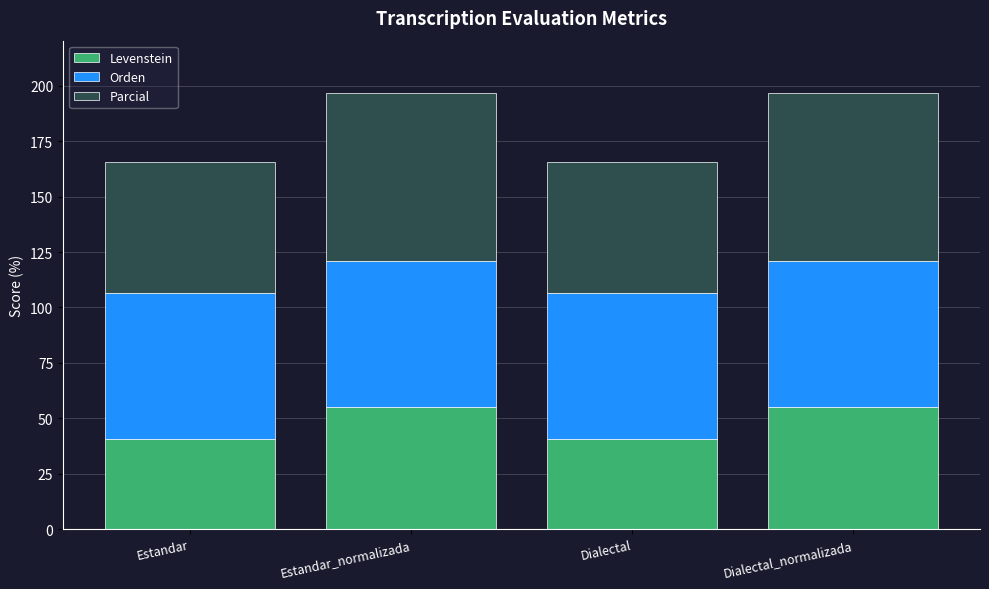

Reading left to right, what are the values for Levenstein?

Estandar=40.8	Estandar_normalizada=55.3	Dialectal=40.8	Dialectal_normalizada=55.3